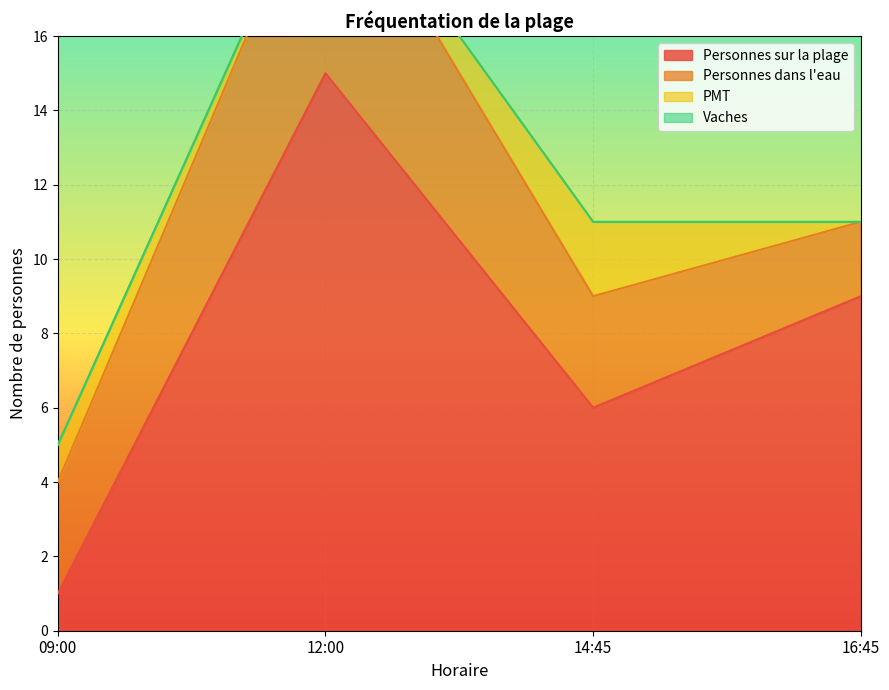

Reading left to right, what are all the values shown in this chart?

Personnes sur la plage: 1	15	6	9
Personnes dans l'eau: 3	6	3	2
PMT: 1	0	2	0
Vaches: 0	0	0	0